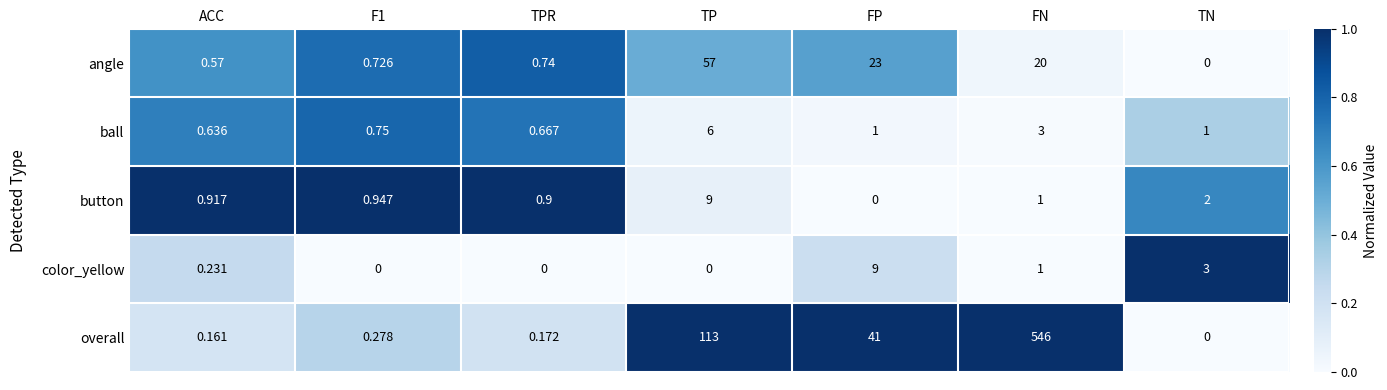

At which label is ball closest to 3?

FN